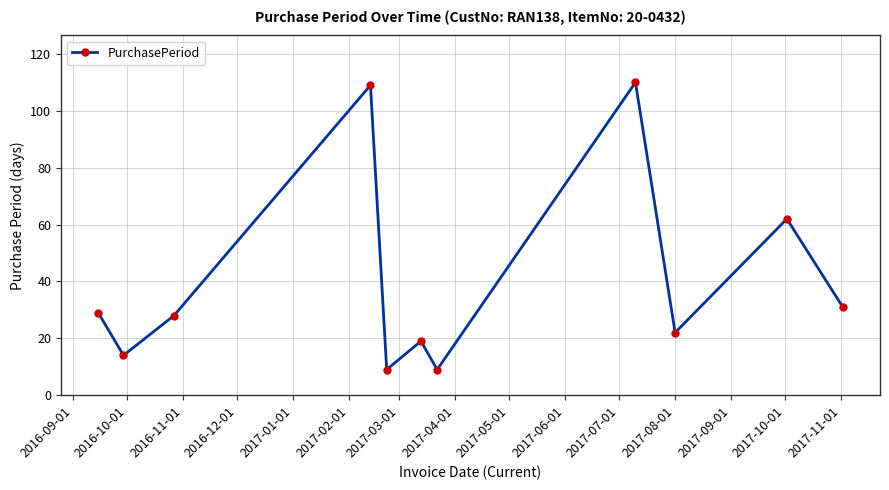

What is the sum of all values?

442